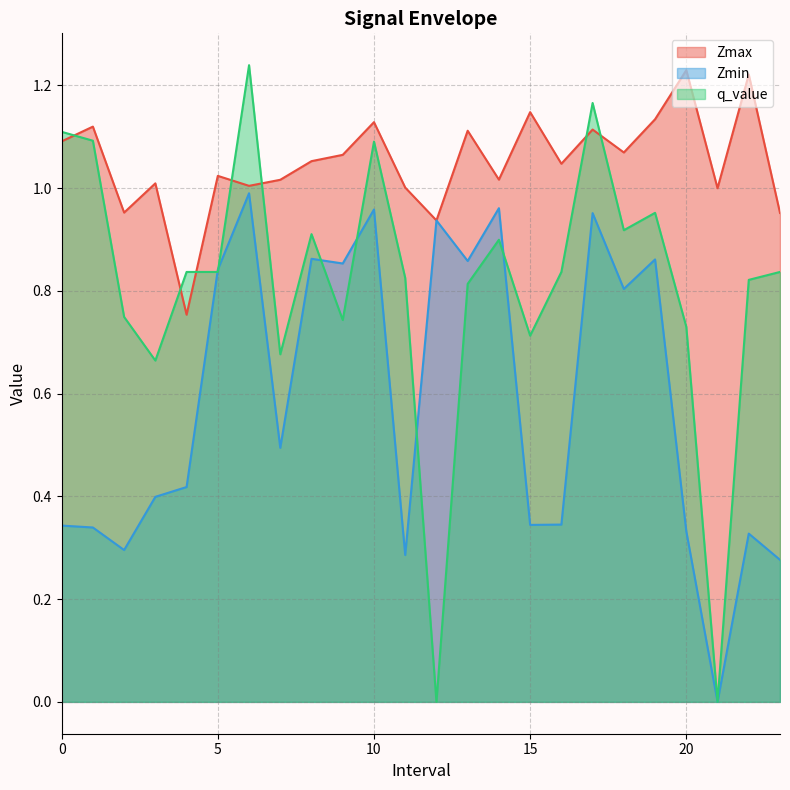

At which label does q_value reach its minimum?

12.0